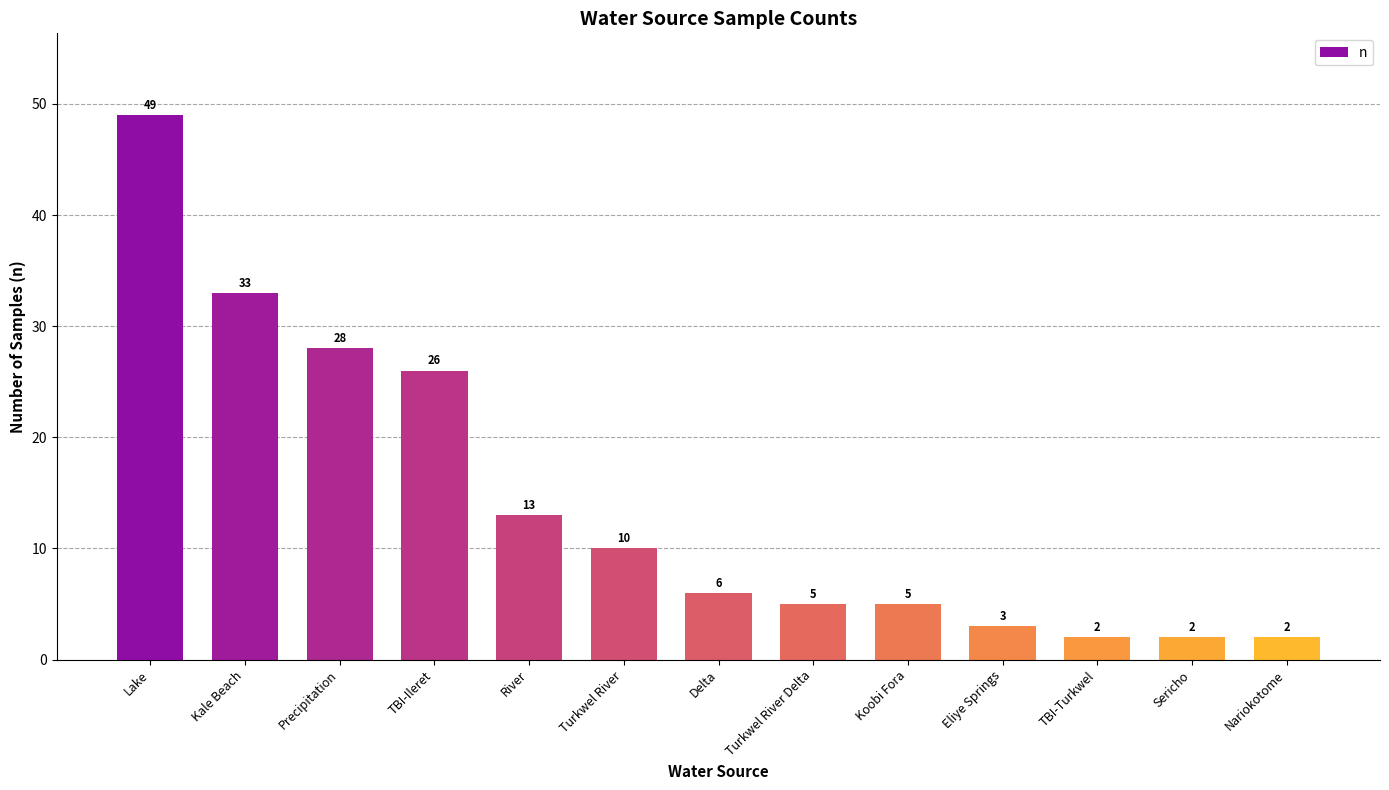

Reading right to left, transcribe all the data shown in this chart.

Nariokotome=2	Sericho=2	TBI-Turkwel=2	Eliye Springs=3	Koobi Fora=5	Turkwel River Delta=5	Delta=6	Turkwel River=10	River=13	TBI-Ileret=26	Precipitation=28	Kale Beach=33	Lake=49